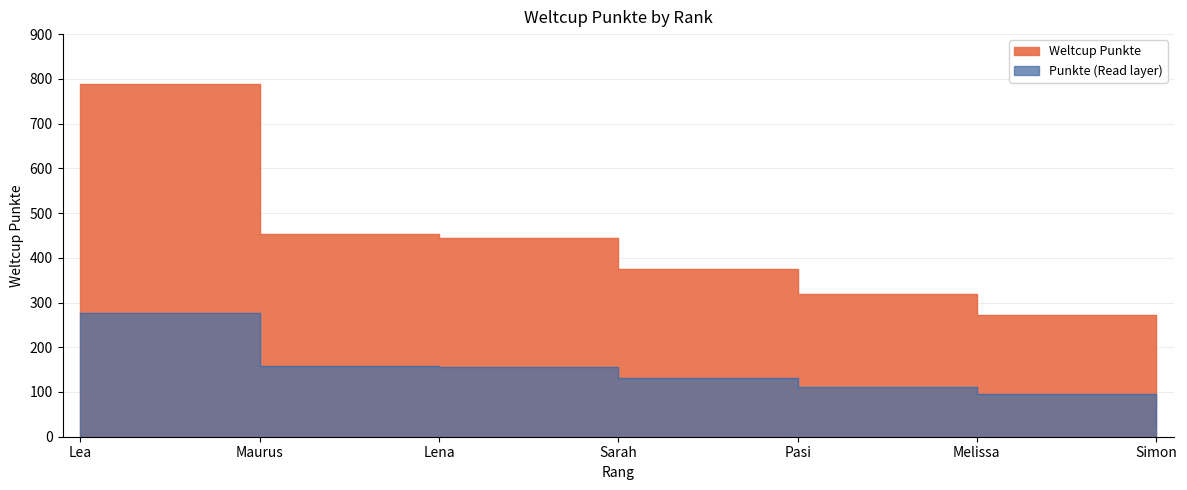

List the labels in order of value, largest first.

Lea, Maurus, Lena, Sarah, Pasi, Melissa, Simon